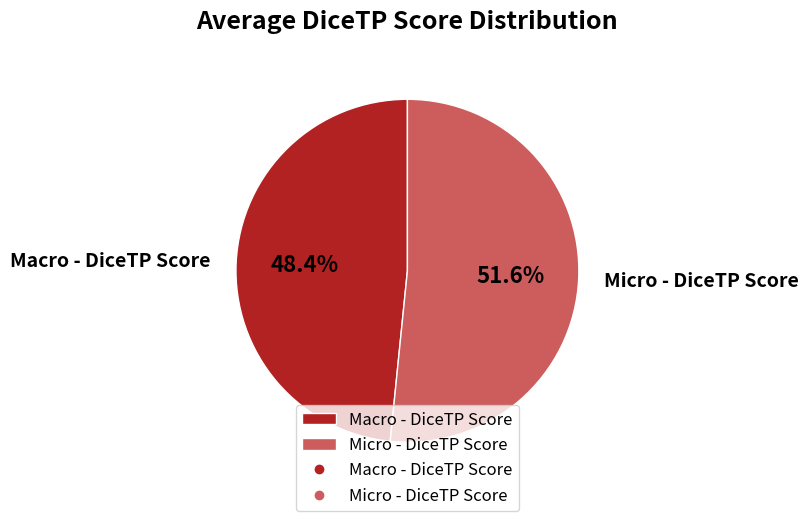

Count the number of slices in the pie.

2